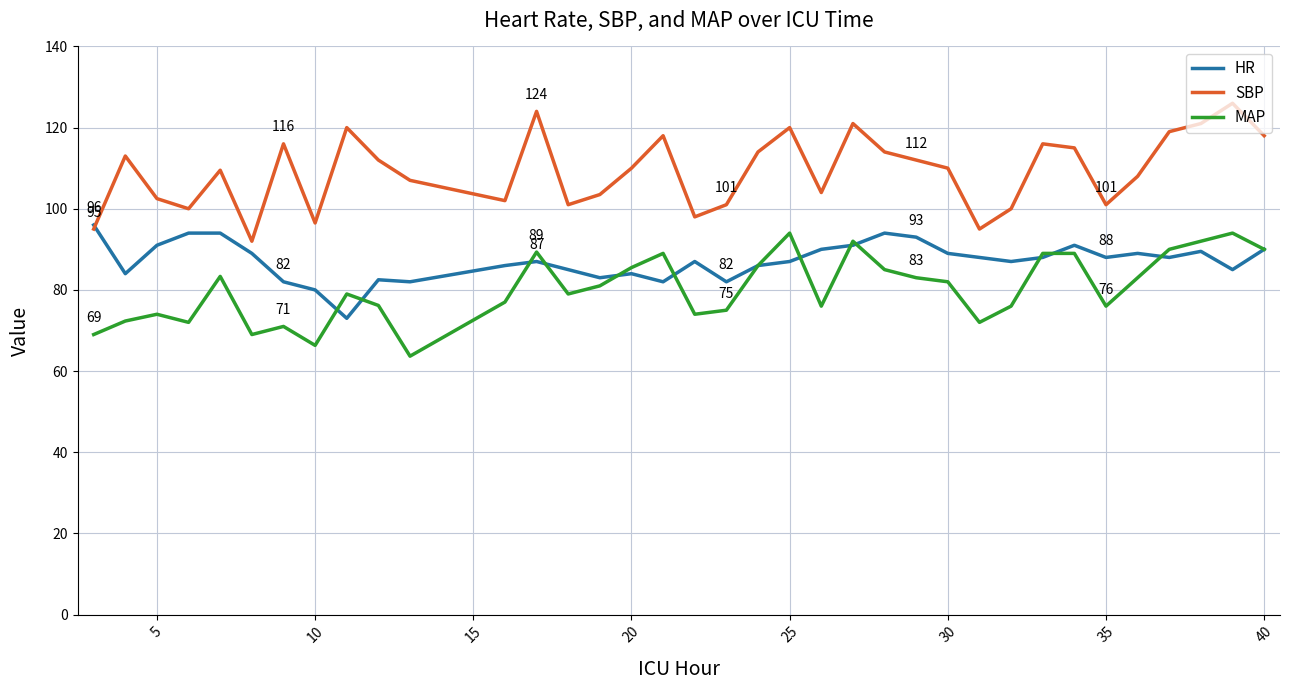

True or false: MAP and SBP cross at least once.

False